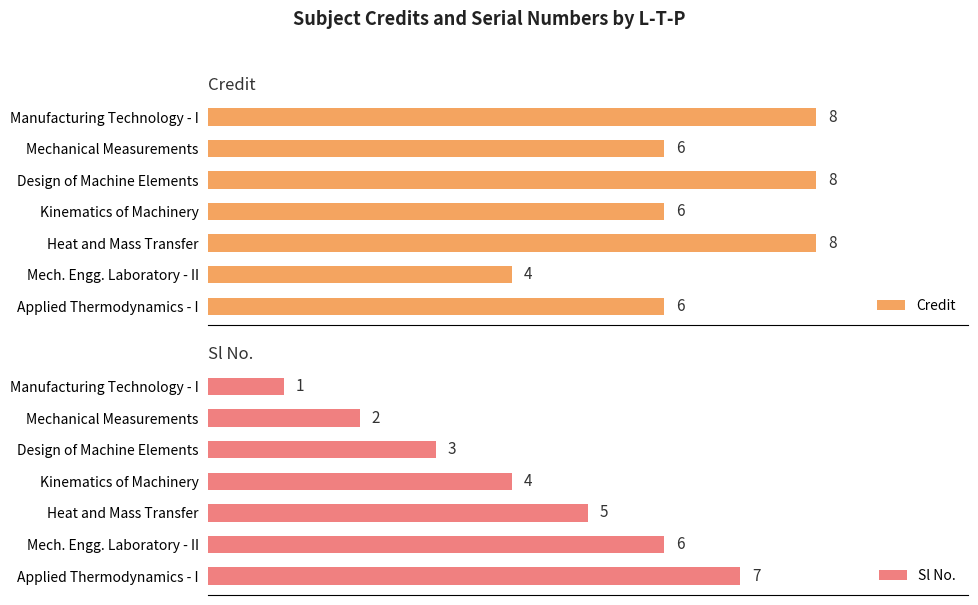

Rank the categories by Sl No. value from lowest to highest.

Manufacturing Technology - I, Mechanical Measurements, Design of Machine Elements, Kinematics of Machinery, Heat and Mass Transfer, Mech. Engg. Laboratory - II, Applied Thermodynamics - I